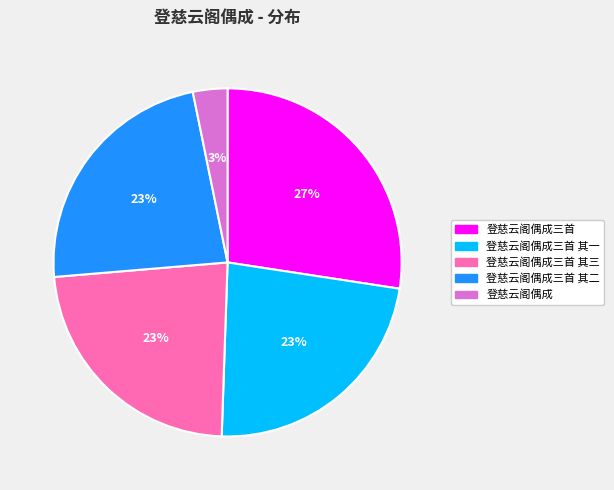

To the nearest percent, what is the combined percentage of 登慈云阁偶成 and 登慈云阁偶成三首 其二?

26%